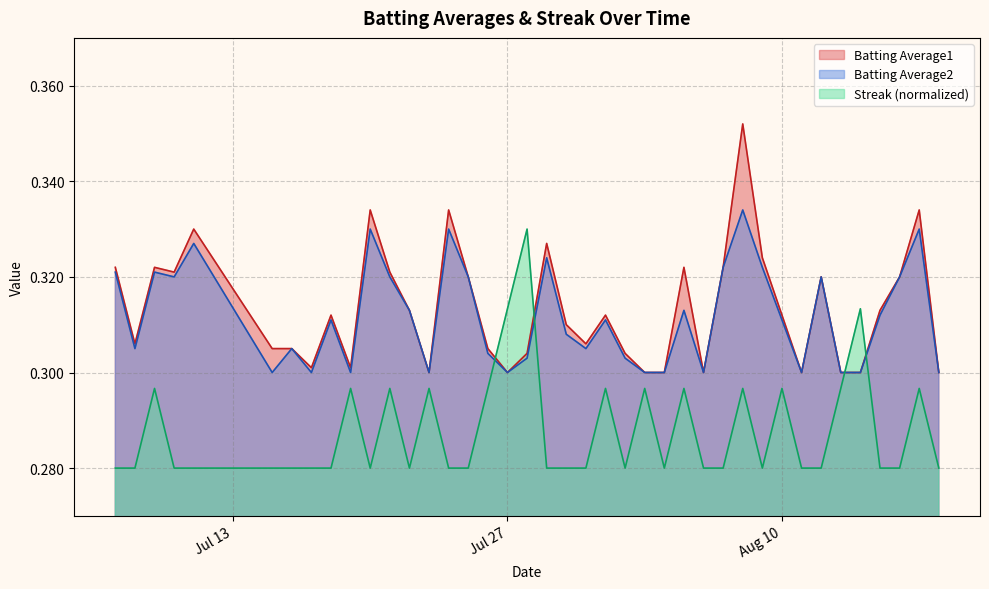

How many interior local peaks does the Batting Average2 series have?

12